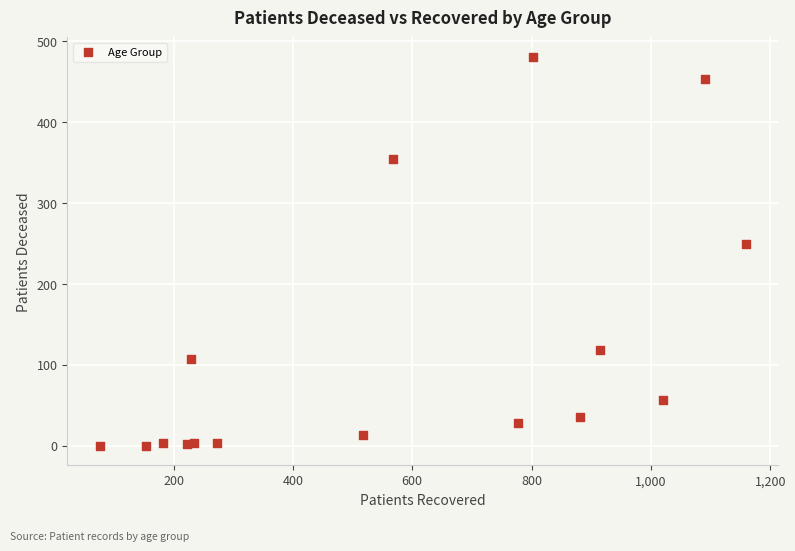

What Y value in the scatter plot is closest to 240?

250